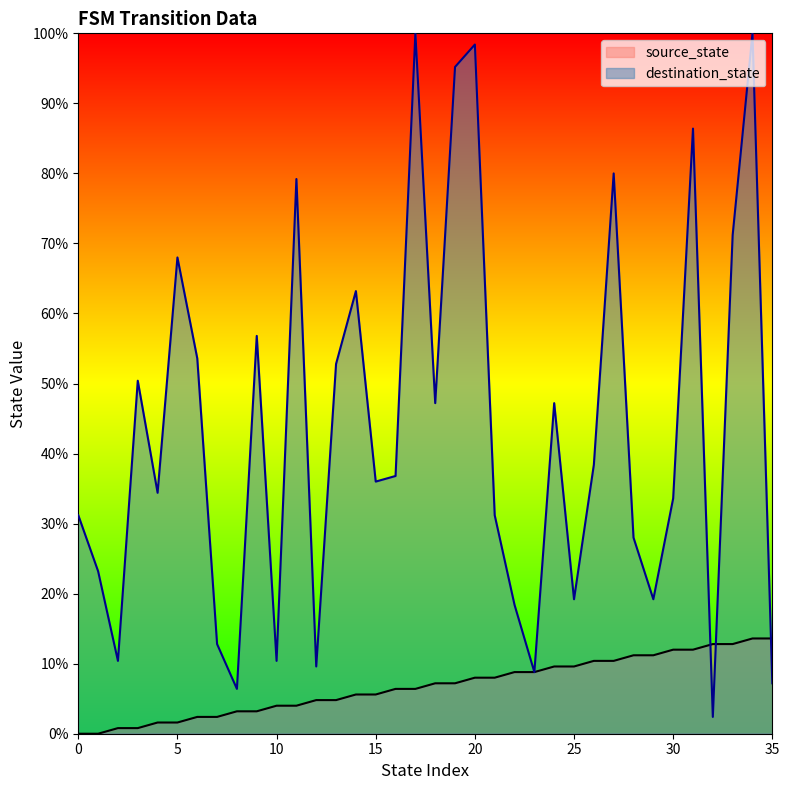

Which series has the largest total across all categories?

destination_state